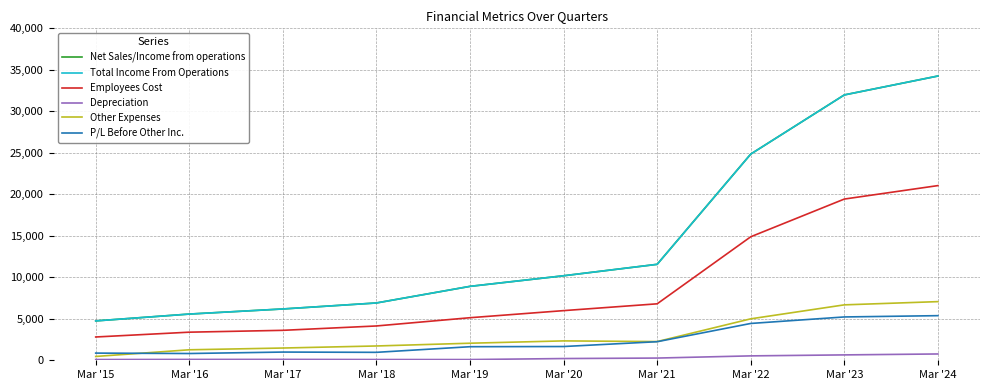

Is it true that P/L Before Other Inc. equals 5221.1 at Mar '23?

True